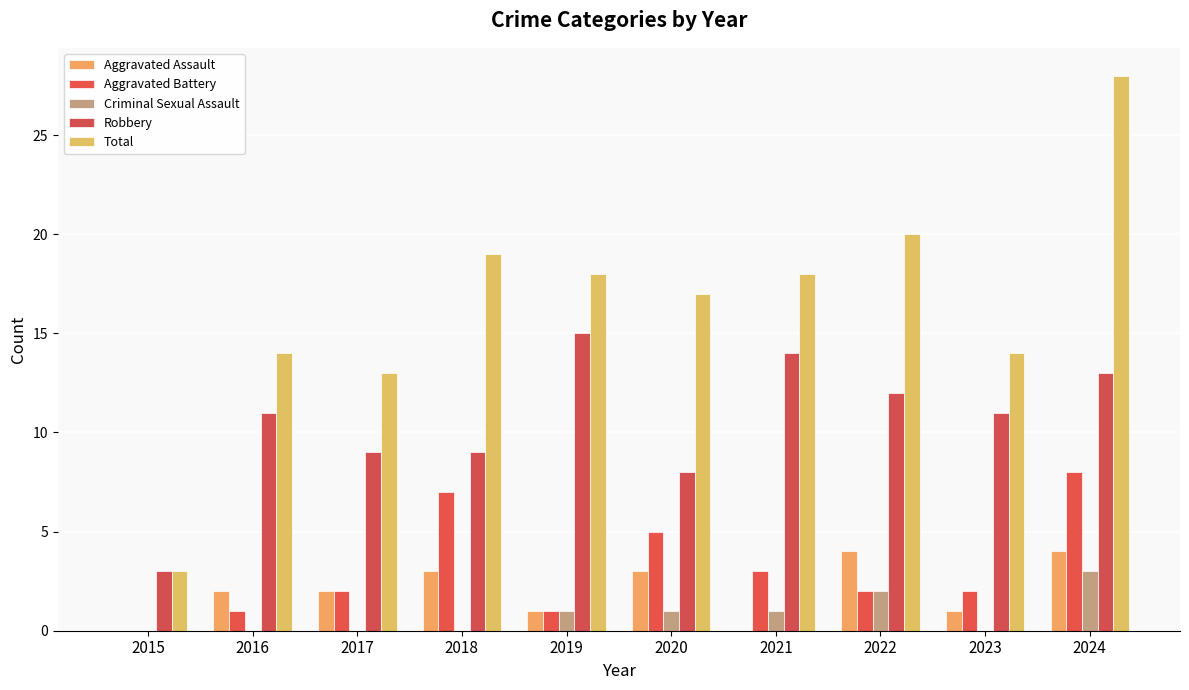

At which label does Criminal Sexual Assault first exceed 1?

2022